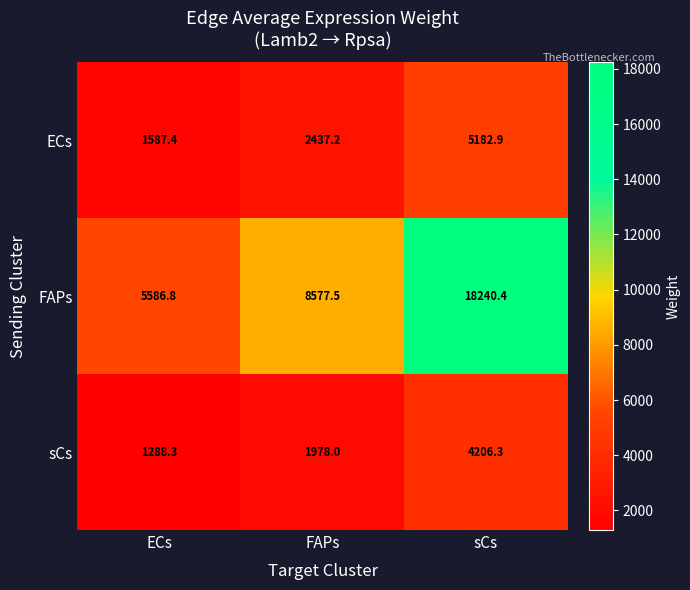

Which category has the highest value across all series?

sCs